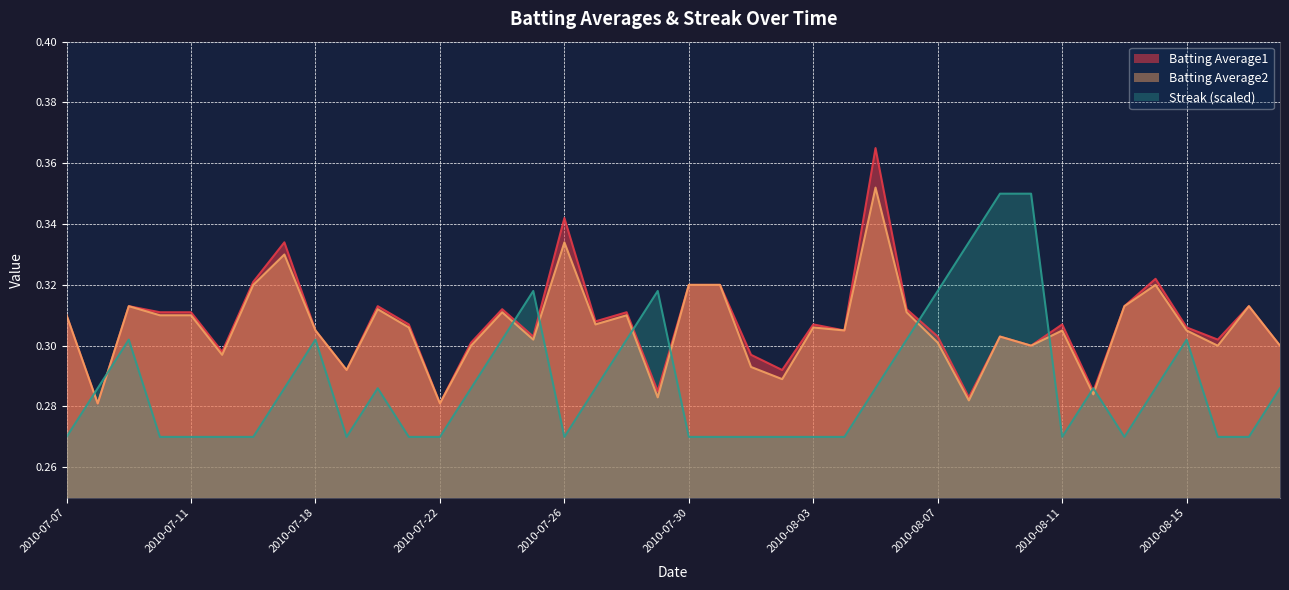

How many lines are shown in the chart?

3